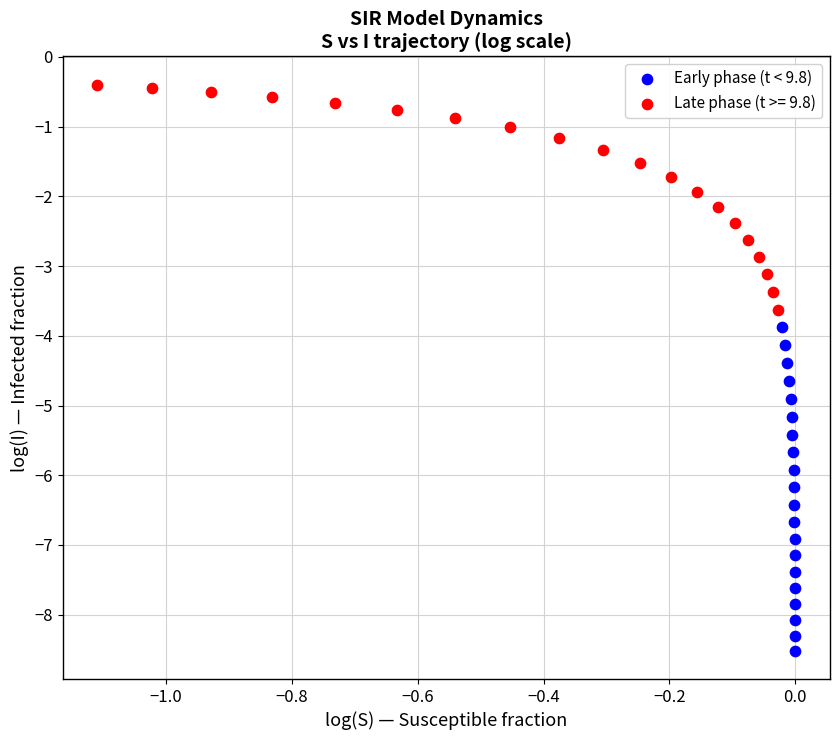

Which series contains the lowest Y value?

Early phase (t < 9.8)